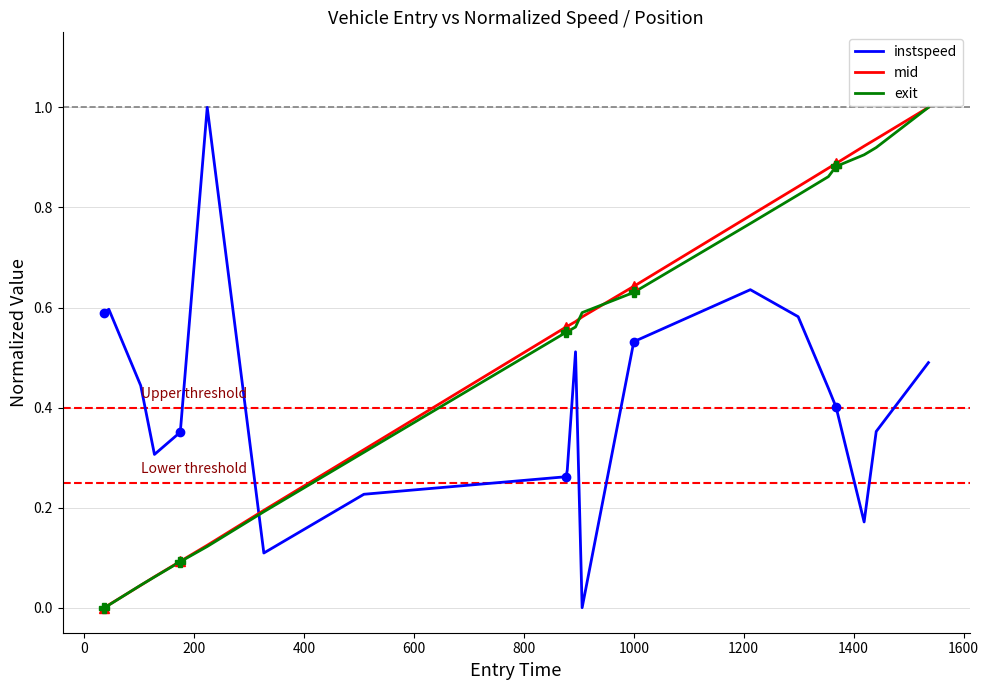

How many lines are shown in the chart?

3